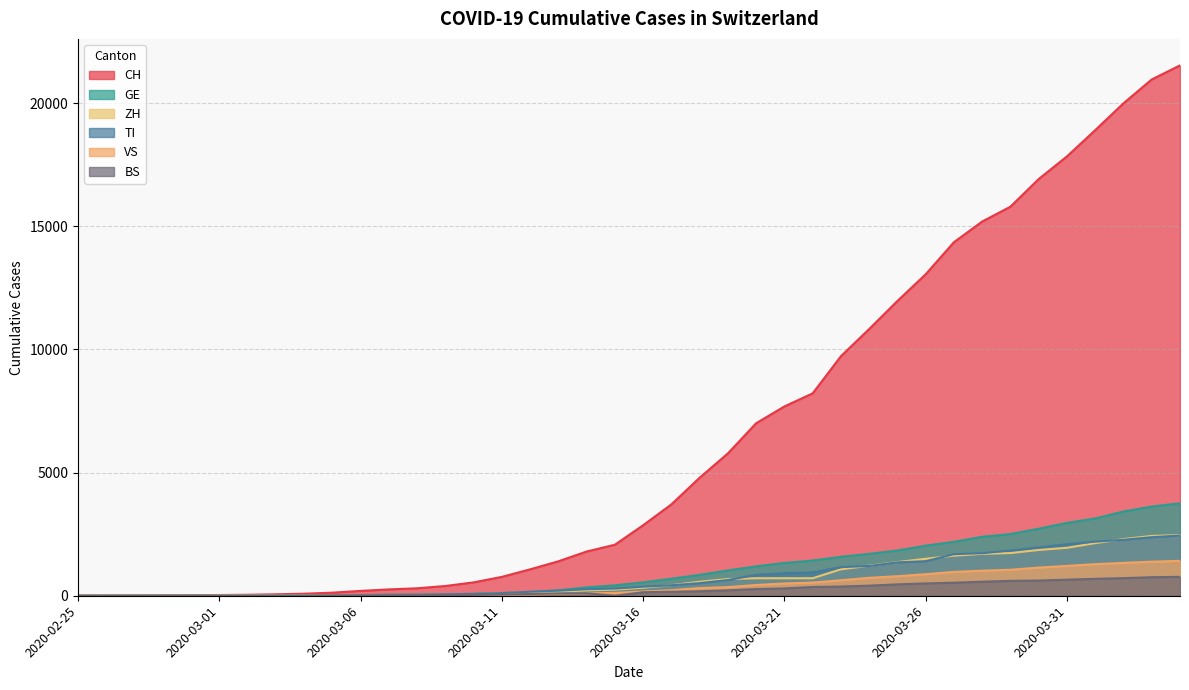

Does the chart have visible grid lines?

Yes